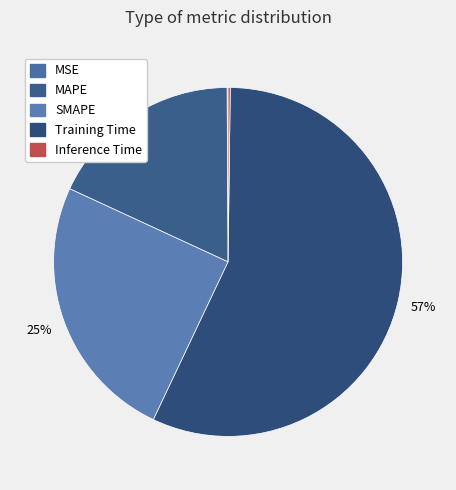

How many segments does this pie chart have?

5